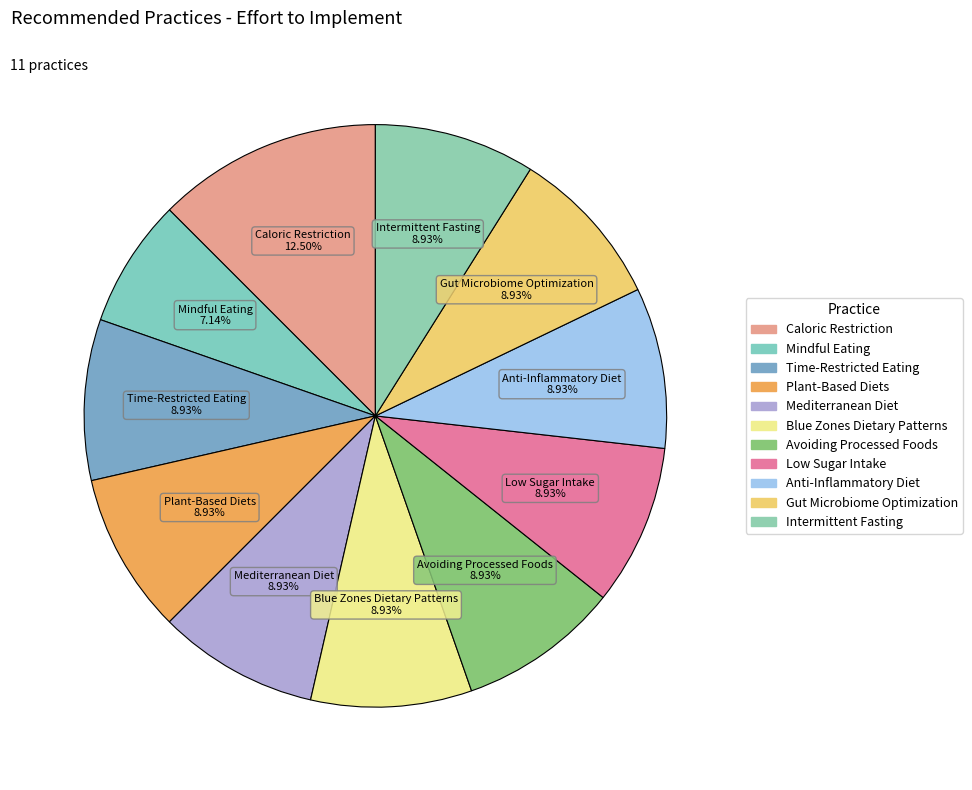

How many slices are in this pie chart?

11